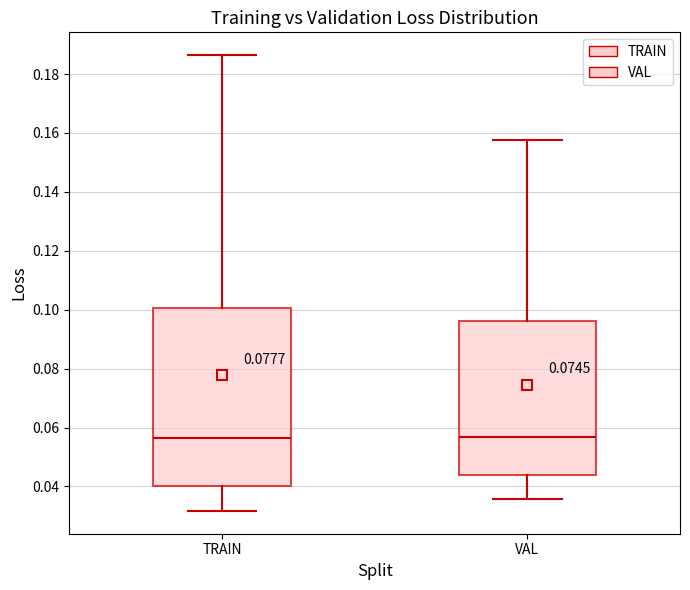

Reading left to right, read every box against the y-axis: the position of its median line, the range the box covers, and the ends of its whiskers. The values are not printed on the chart, so give them approximately, as read against the axis.

TRAIN: median 0.056, box 0.040 to 0.100, whiskers 0.032 to 0.186
VAL: median 0.056, box 0.044 to 0.096, whiskers 0.036 to 0.158